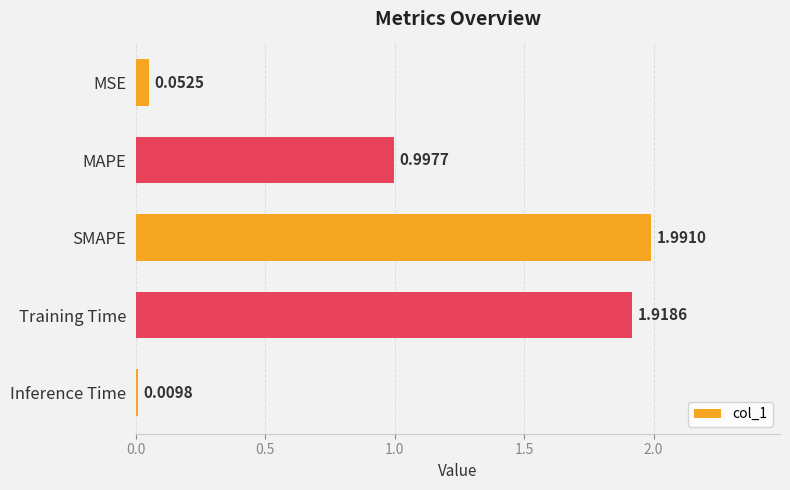

What is the change in value from Training Time to Inference Time?

-1.9